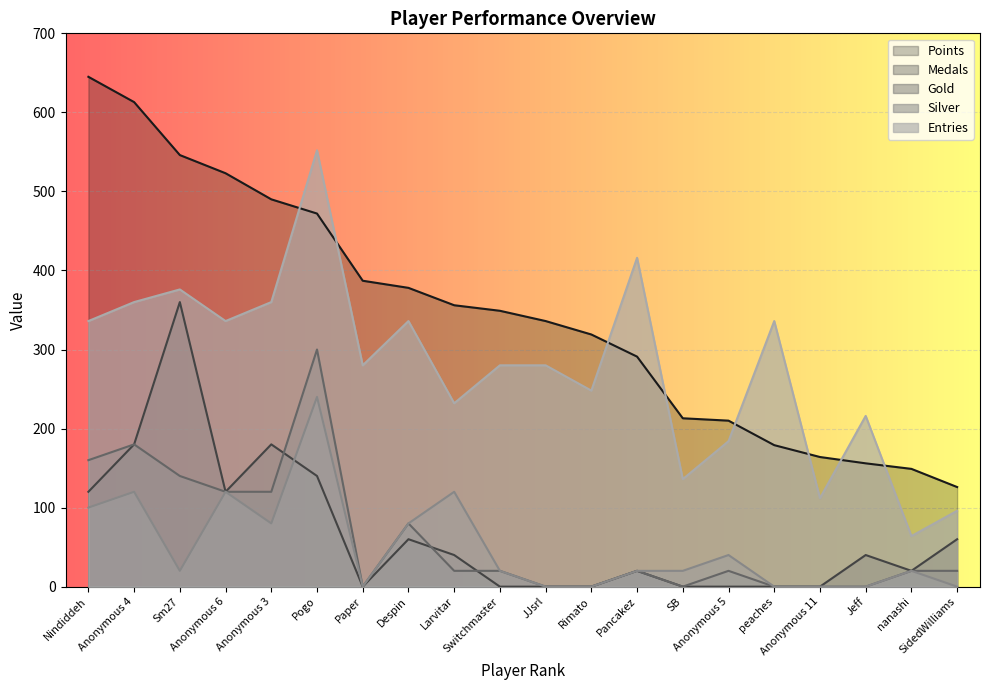

What is the value of the Gold point at the 10th from the left?

20